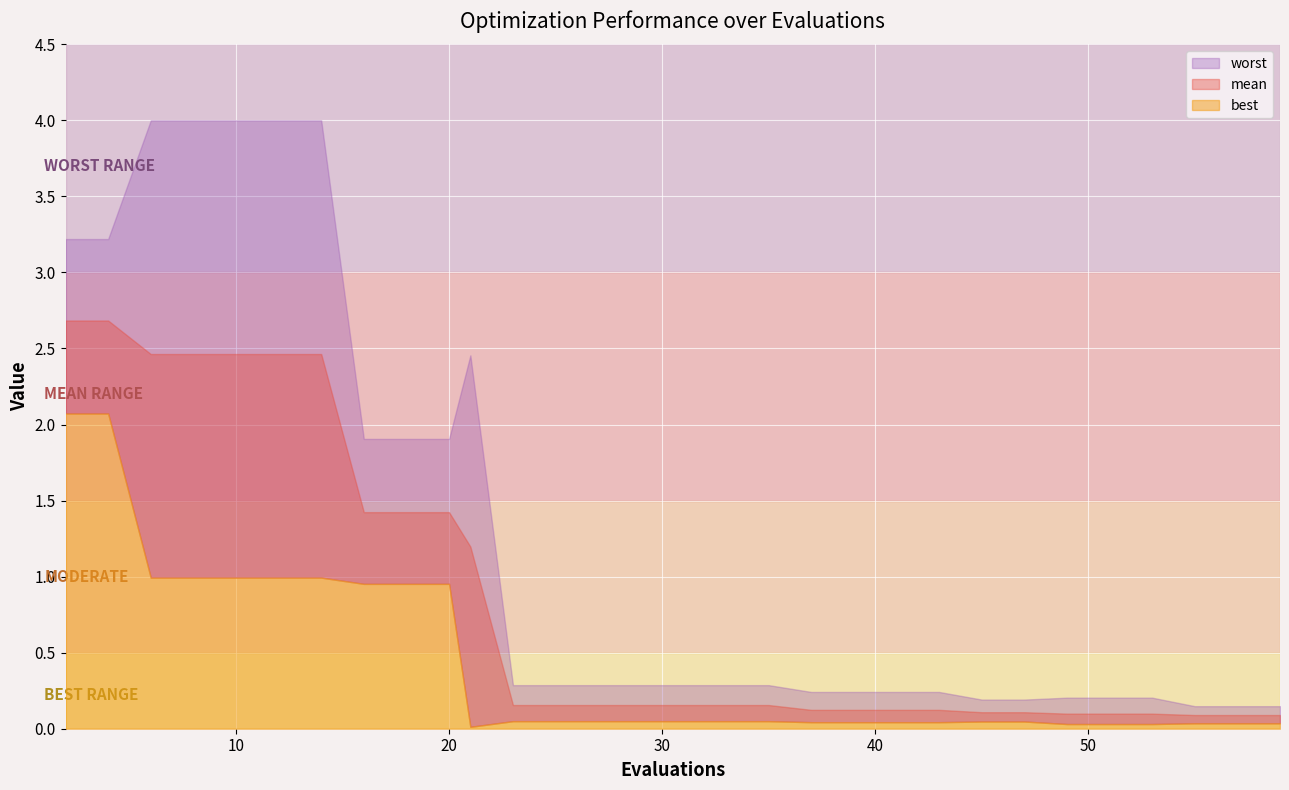

Is the value of worst at 51 greater than the value of best at 2?

No